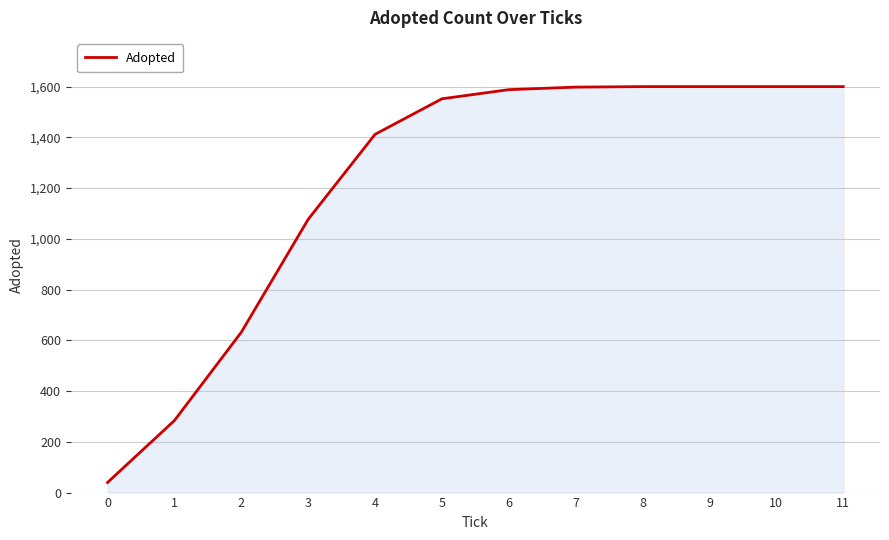

What is the sum of the values at 11 and 10?

3200